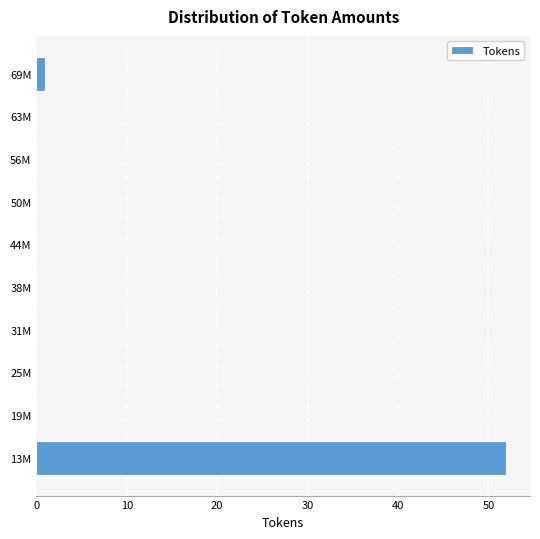

Reading top to bottom, list all the values displayed in this chart.

69M=1	63M=0	56M=0	50M=0	44M=0	38M=0	31M=0	25M=0	19M=0	13M=52